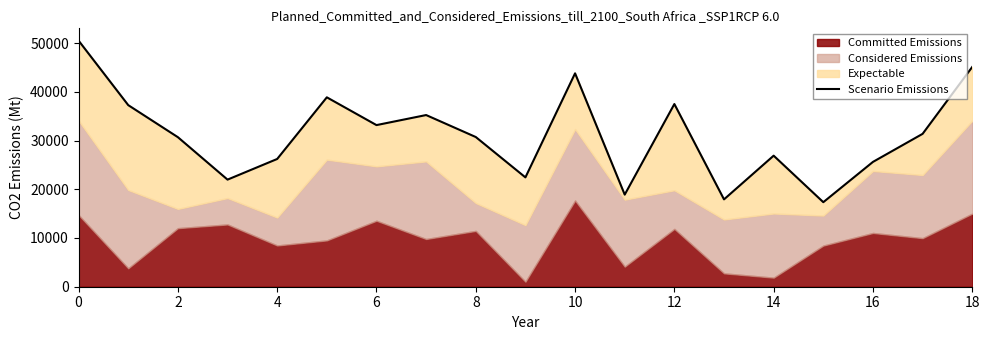

Read the value at 0, to the nearest 10.

50500